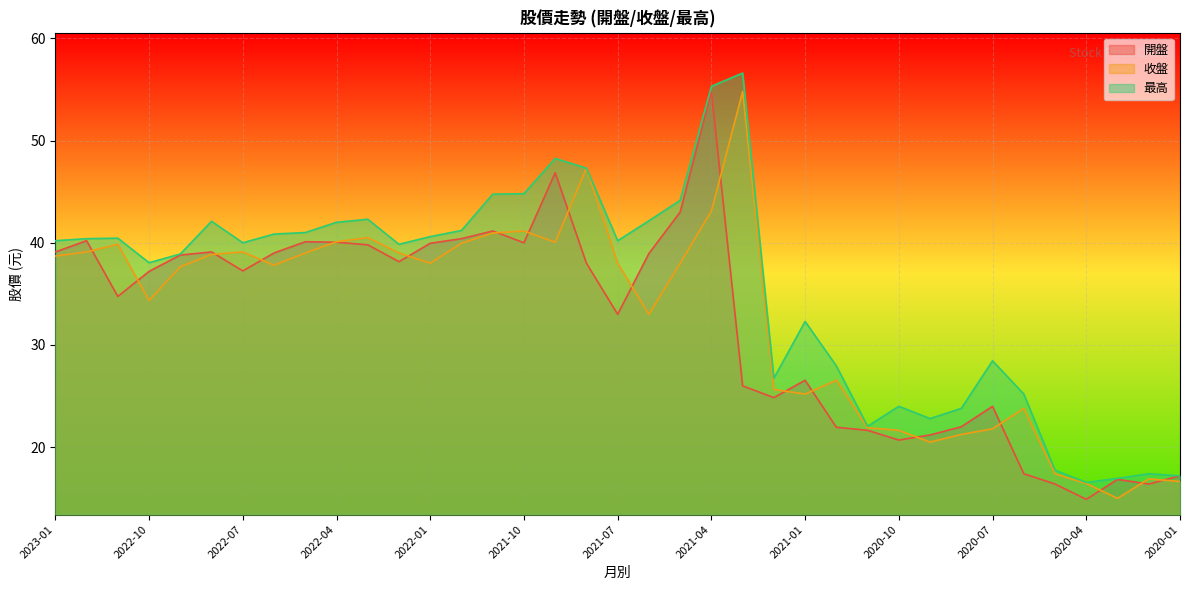

True or false: 收盤 and 最高 intersect in this chart.

False